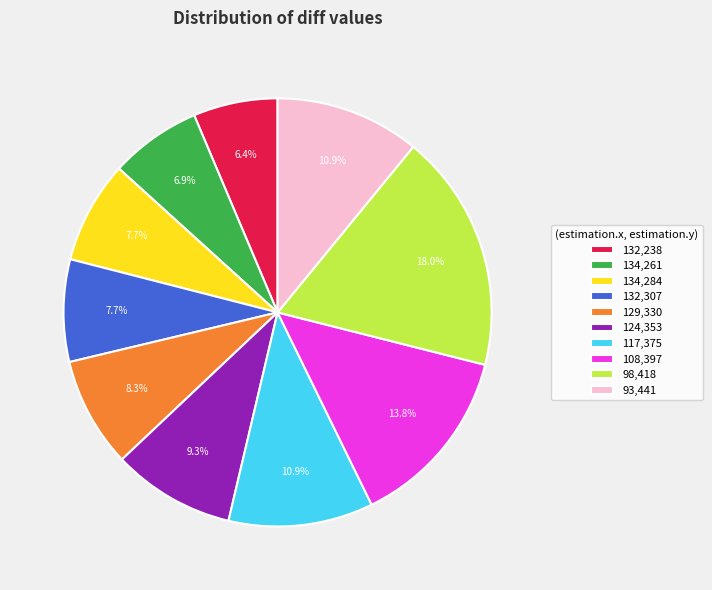

What percentage is the 134,261 slice, to the nearest percent?

7%